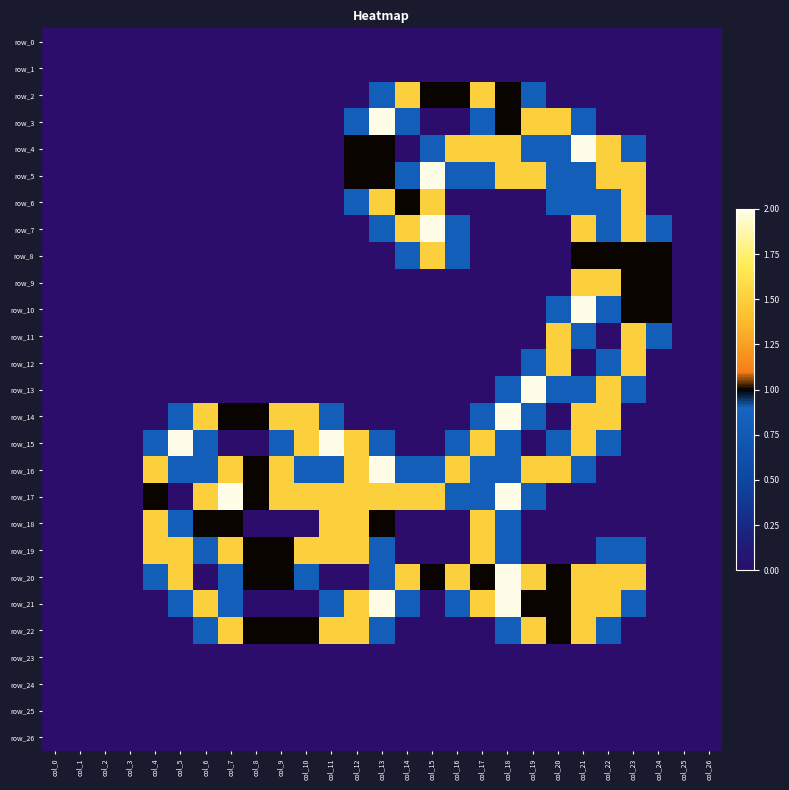

What is the difference between the second highest and minimum values in the row_5 series?

1.5